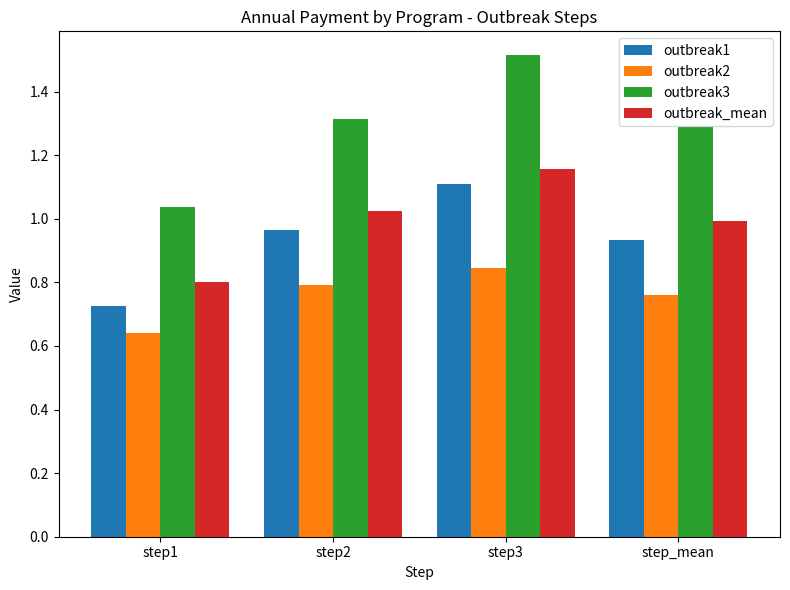

The value of outbreak_mean at step2 is 1.0. True or false?

True